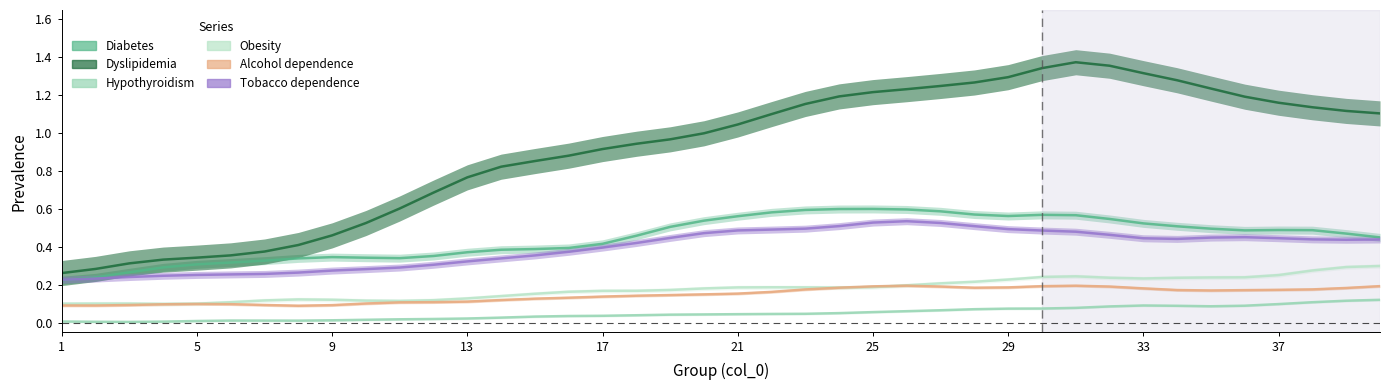

What is the average value of the Hypothyroidism series?

0.1